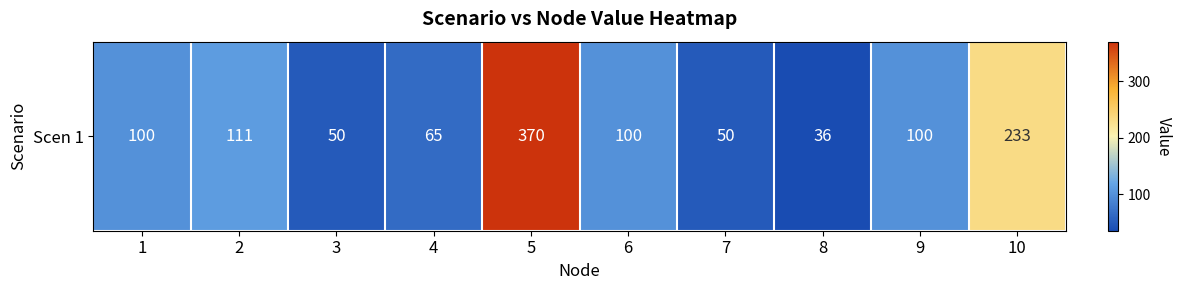

Rank the categories by value from highest to lowest.

5, 10, 2, 1, 6, 9, 4, 3, 7, 8